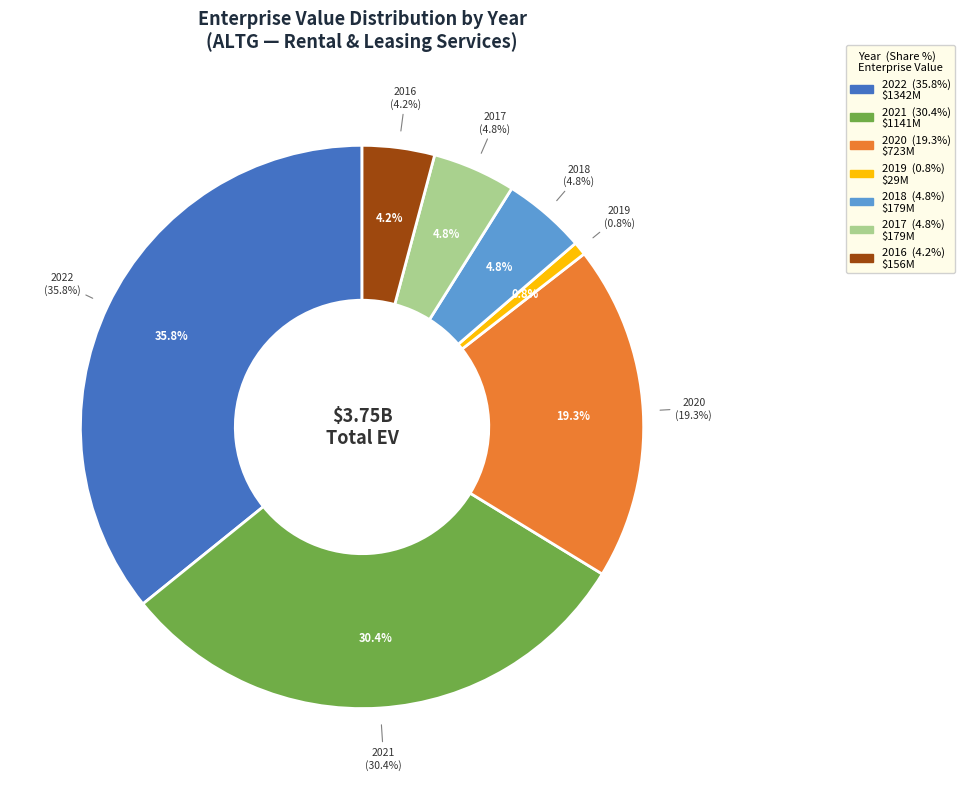

Which slice is the smallest?

2019